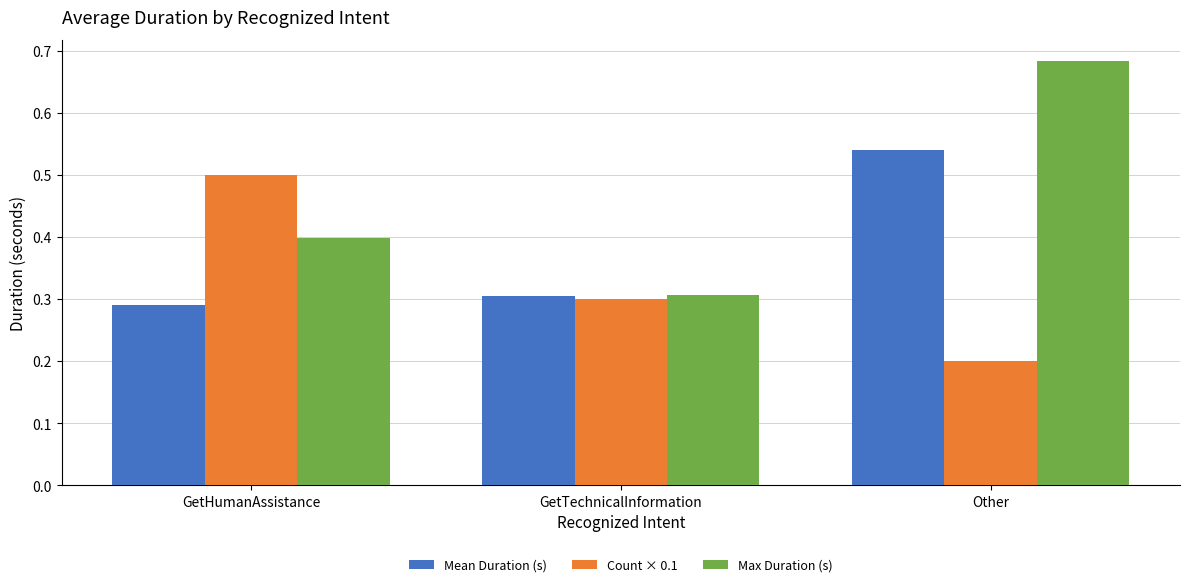

Is it true that Max Duration (s) equals 0.4 at GetHumanAssistance?

True